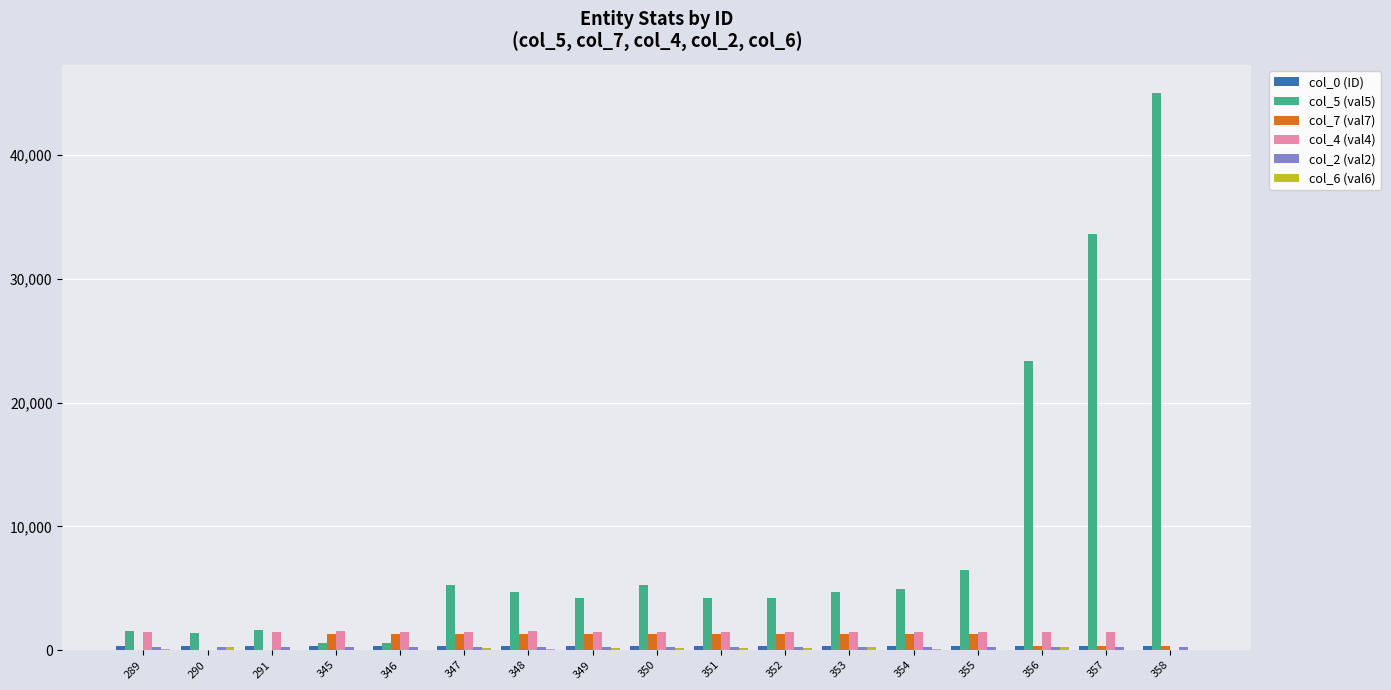

How many distinct data groups are displayed?

6